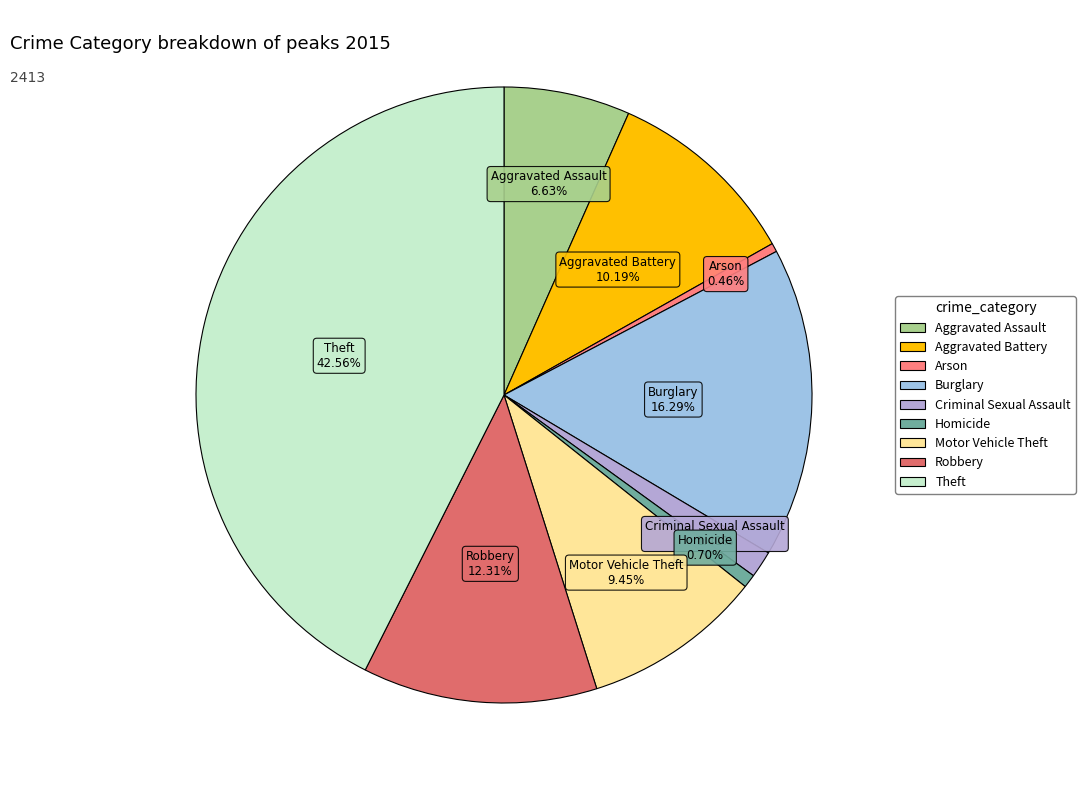

Is there any slice that represents more than half of the pie?

No